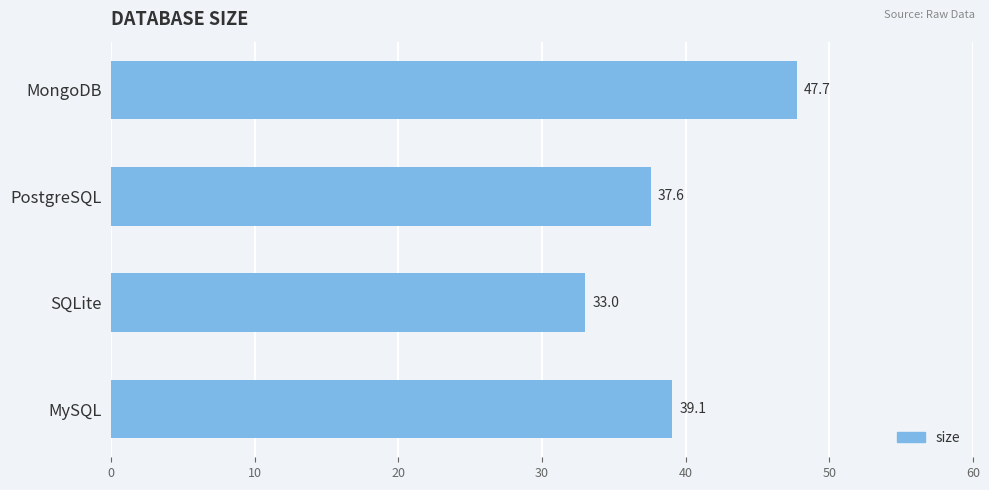

Is it true that the value at MySQL is 19.7?

False